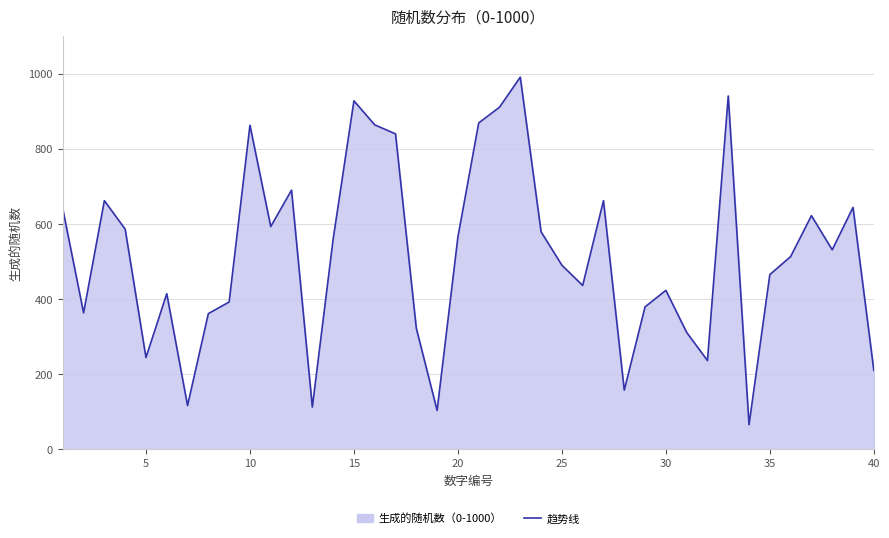

What is the difference between the maximum and minimum values?

926